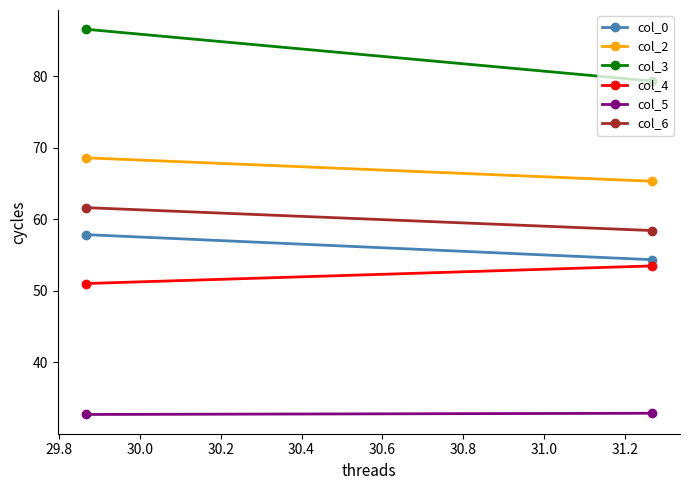

Which series has the widest spread of values?

col_3